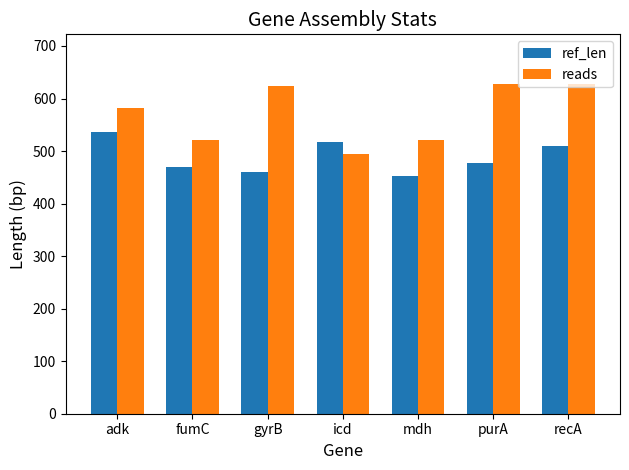

What is the lowest value of the reads series?

494